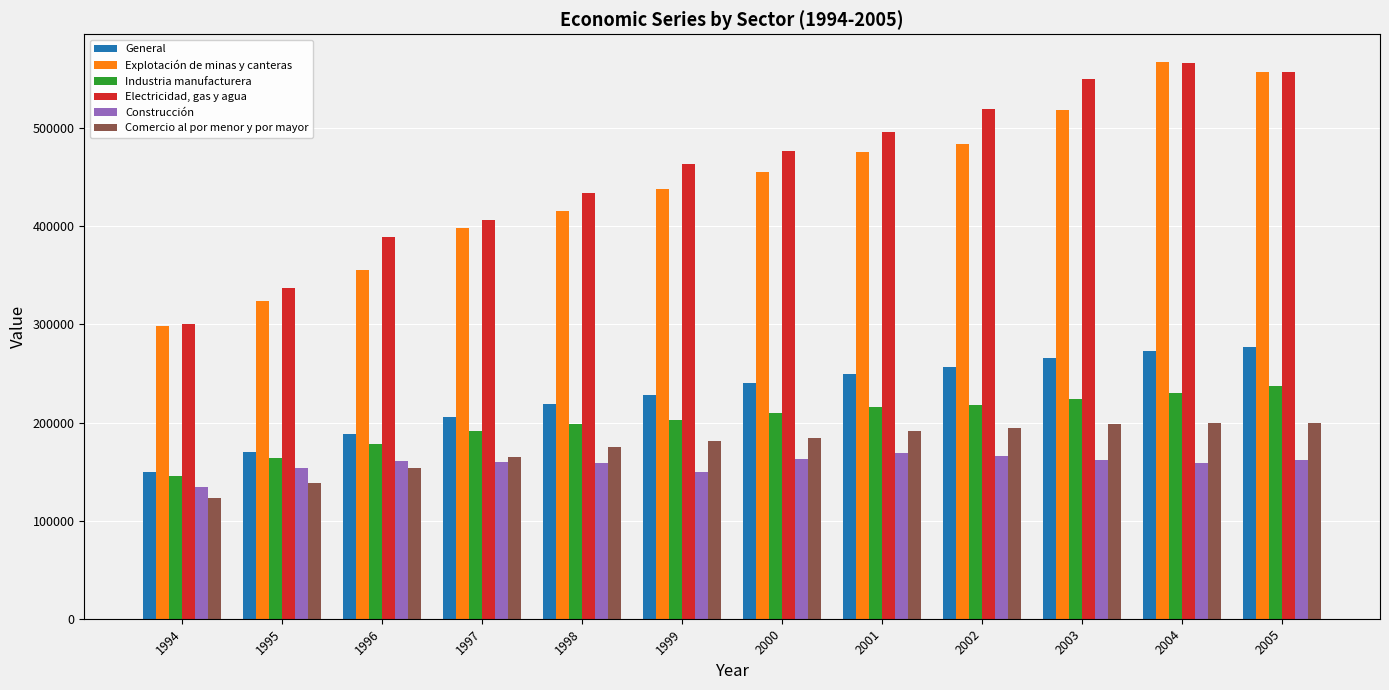

How many data points in General are less than 240025?

6